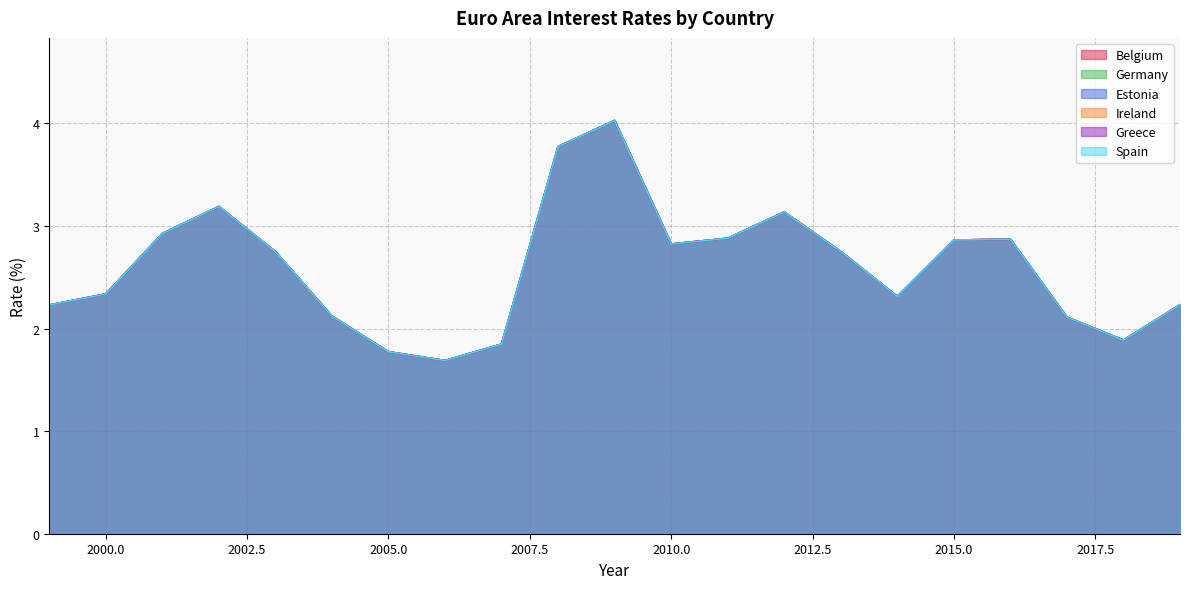

Where does the Estonia series first go above 2?

1999